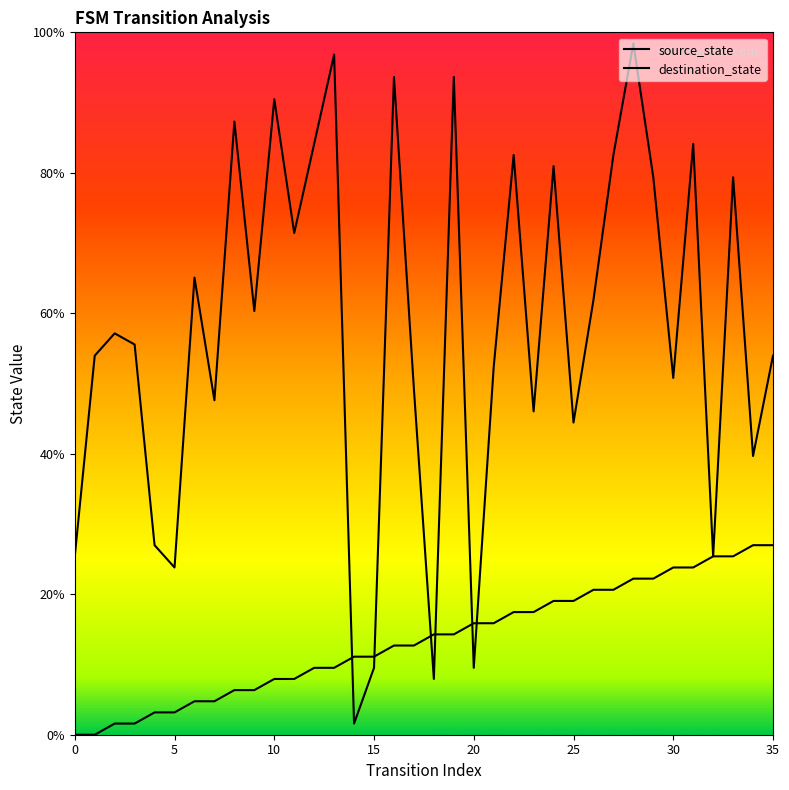

Between 35 and 22, which is larger?

22